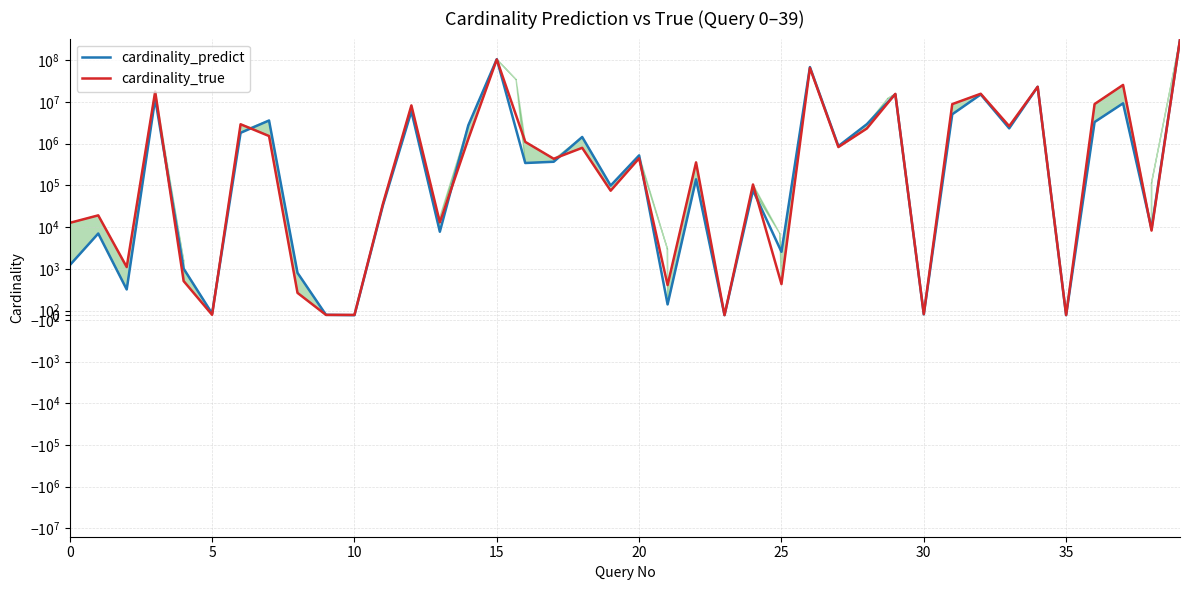

What are all the series names shown in the legend?

cardinality_predict, cardinality_true